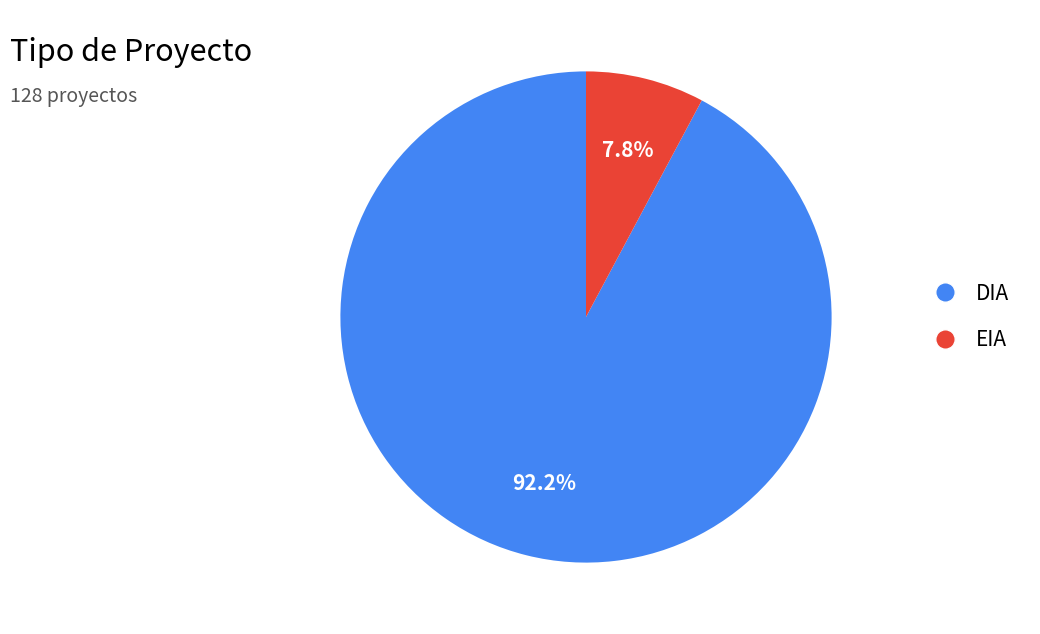

To the nearest percent, what is the difference between the largest and smallest slice percentages?

84%